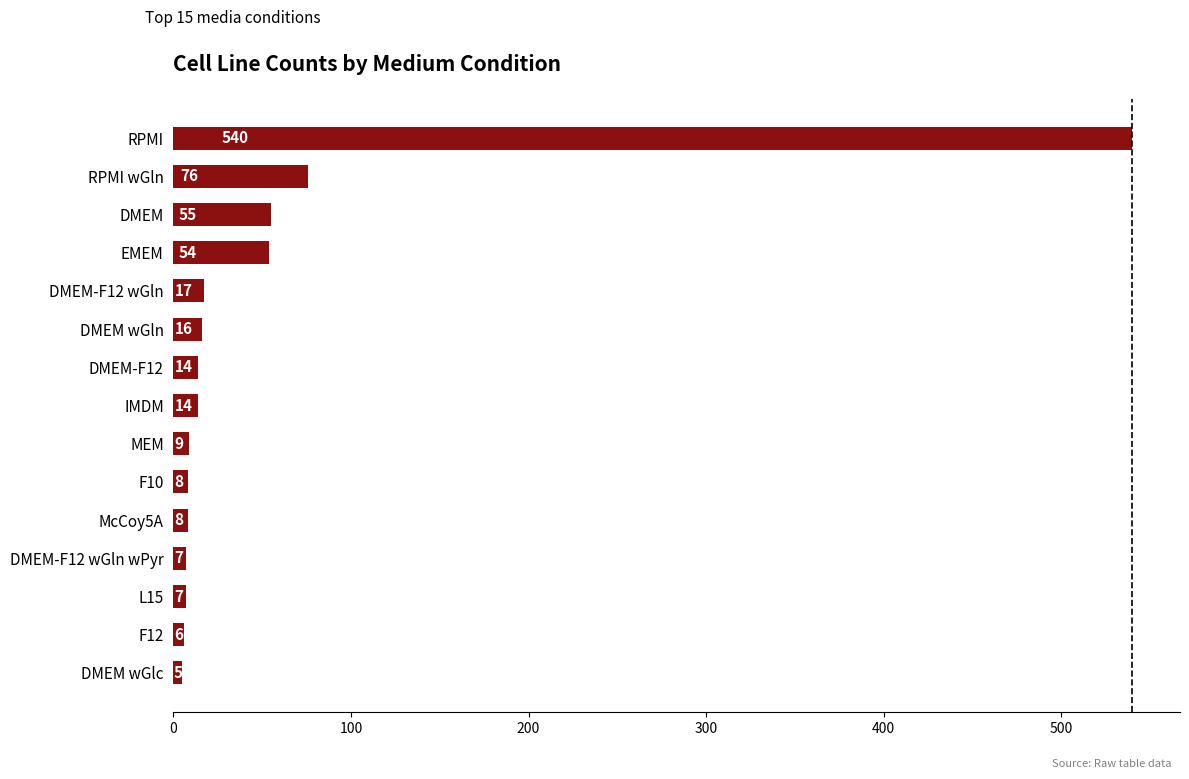

How many bars are there in total?

15